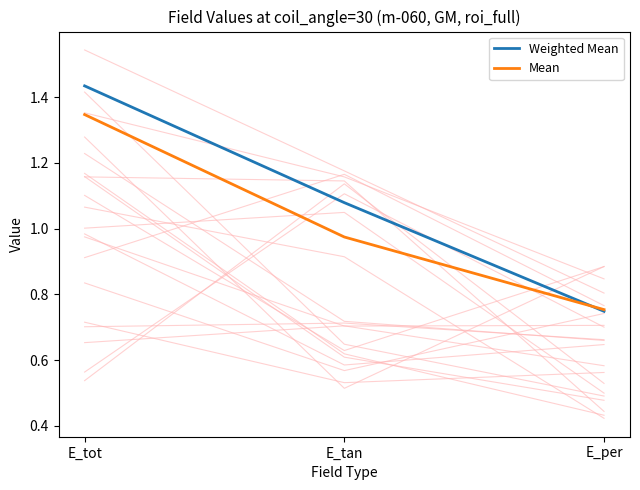

At which label does Mean reach its peak?

E_tot